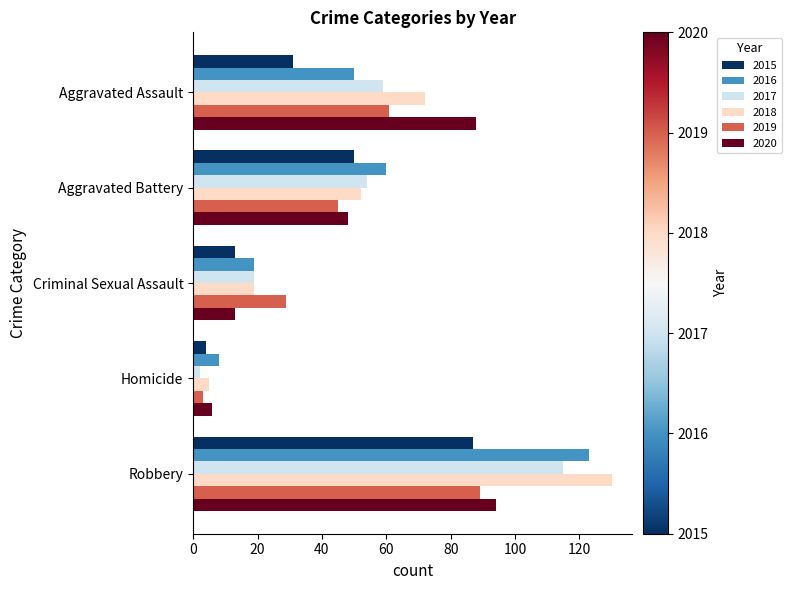

Is the value of 2020 at Criminal Sexual Assault greater than the value of 2017 at Aggravated Battery?

No